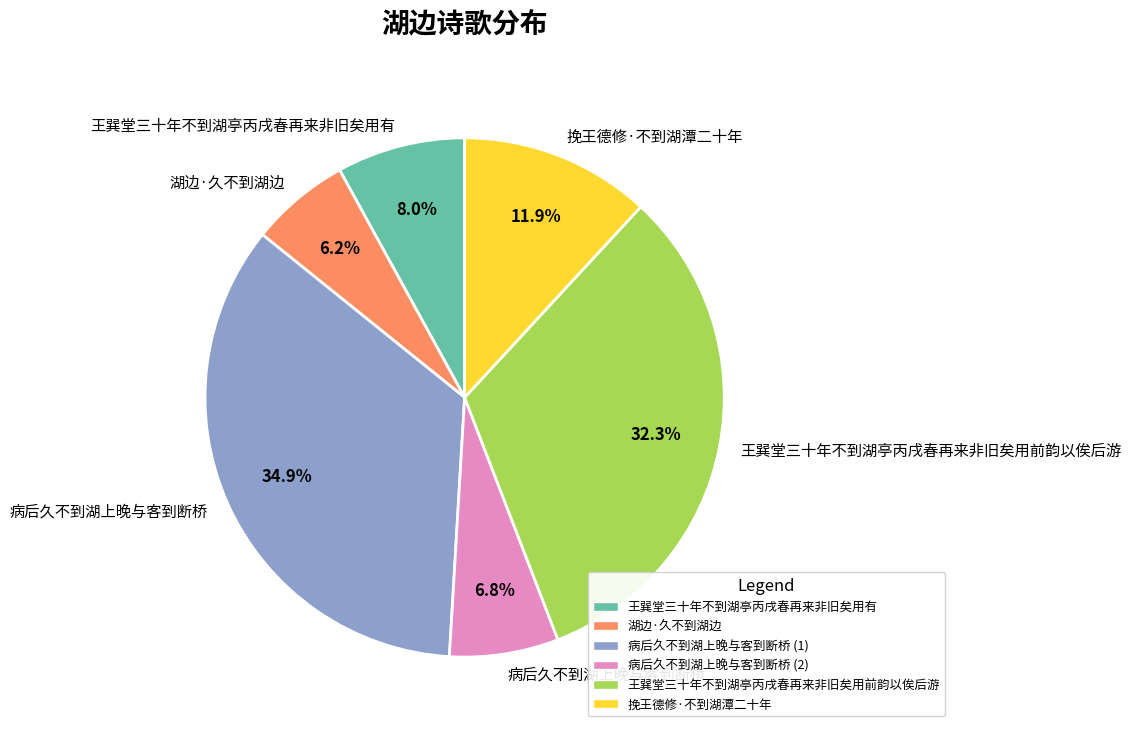

How many segments does this pie chart have?

6